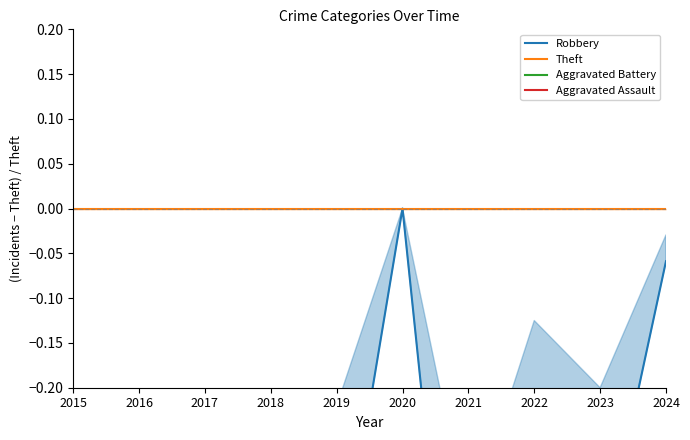

At which category does the chart reach its peak across all series?

2020